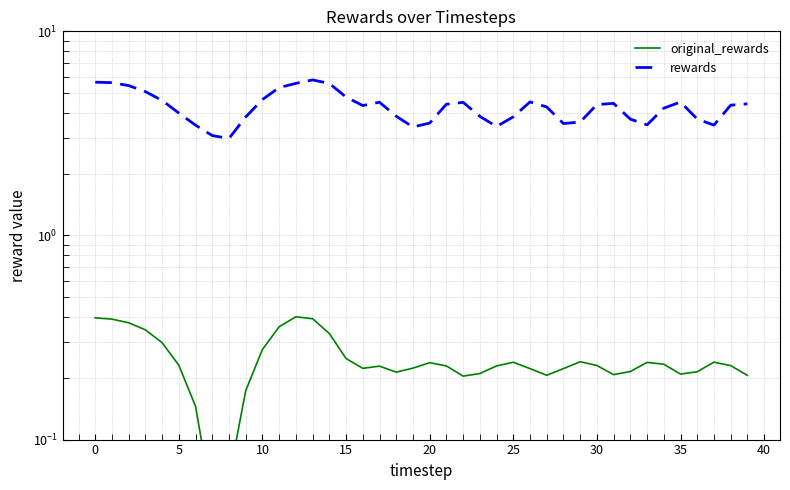

The value of original_rewards at 39 is 0.2. True or false?

True